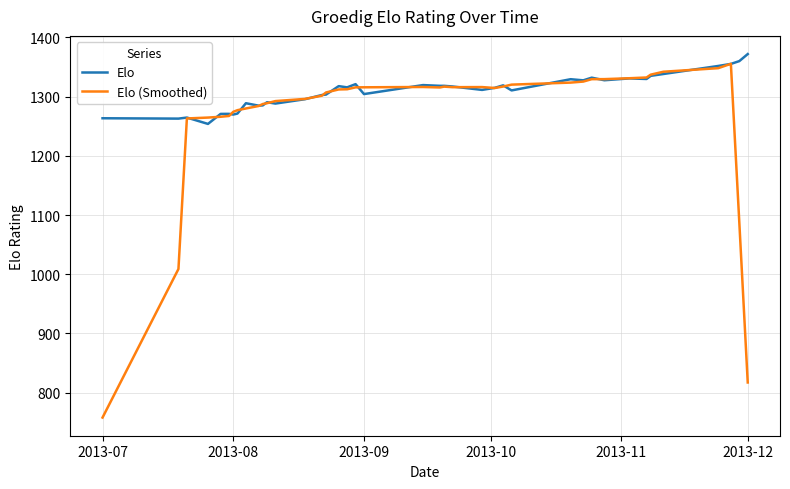

List the series in order of their overall mean, highest first.

Elo, Elo (Smoothed)